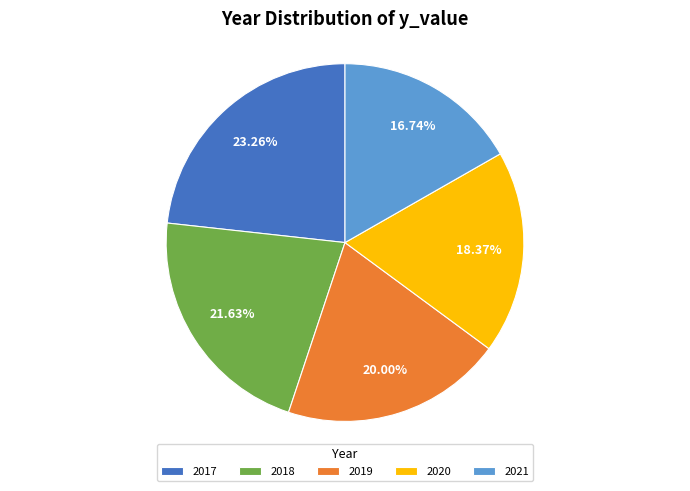

What percentage is the 2018 slice, to the nearest percent?

22%